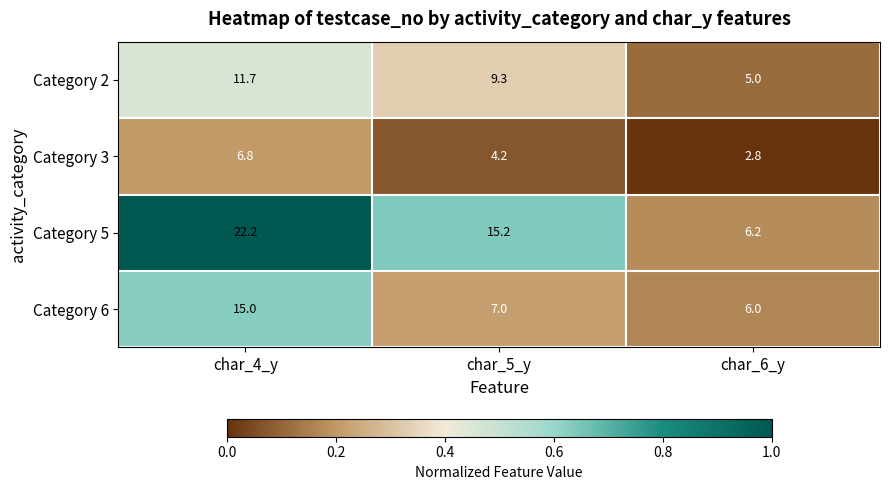

What is the smallest value displayed?

2.8